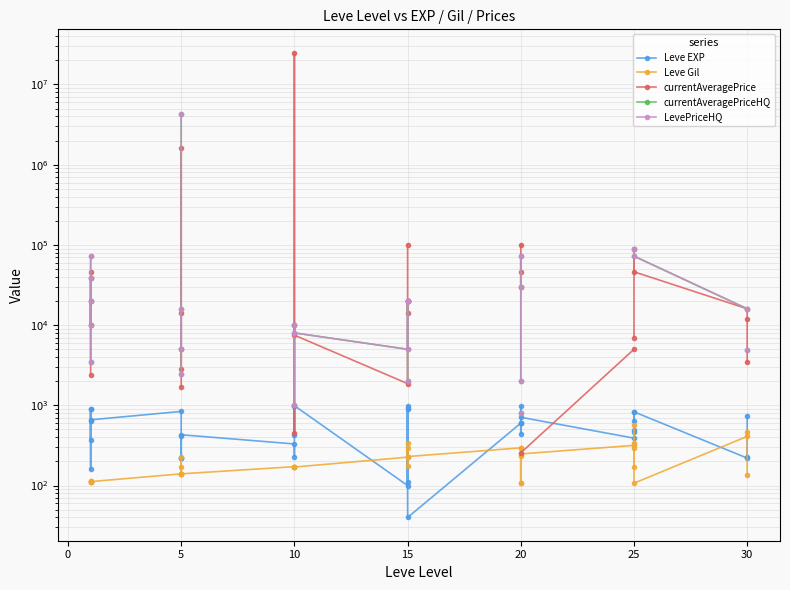

In currentAveragePrice, how many points are lower than both neighbors (excluding endpoints)?

5